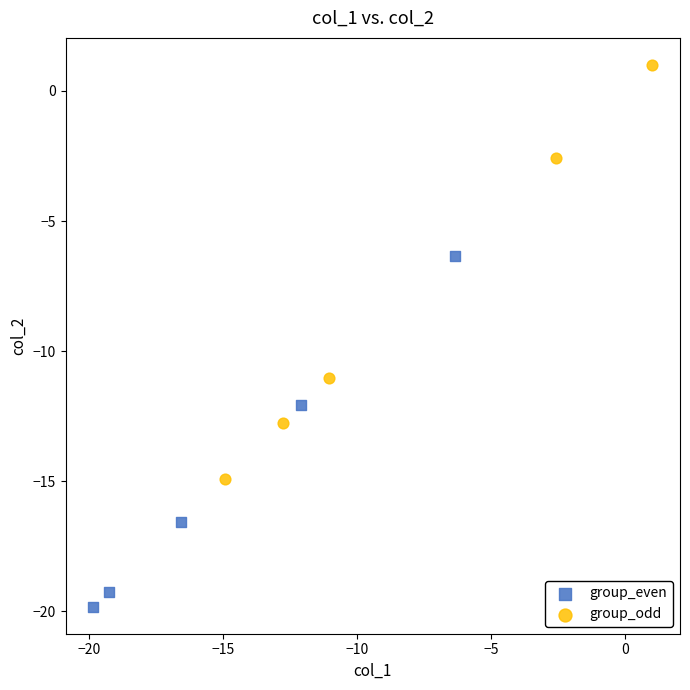

Which series contains the highest Y value?

group_odd